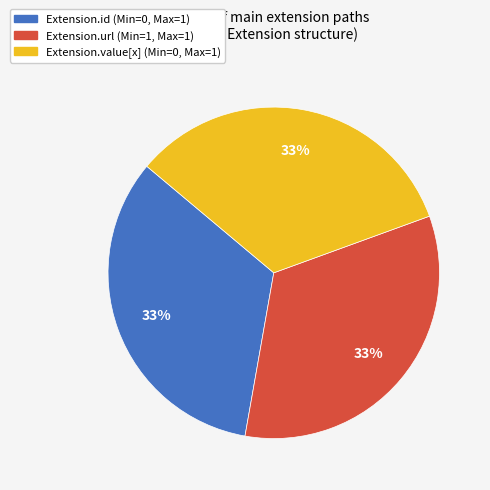

Is there any slice that represents more than half of the pie?

No